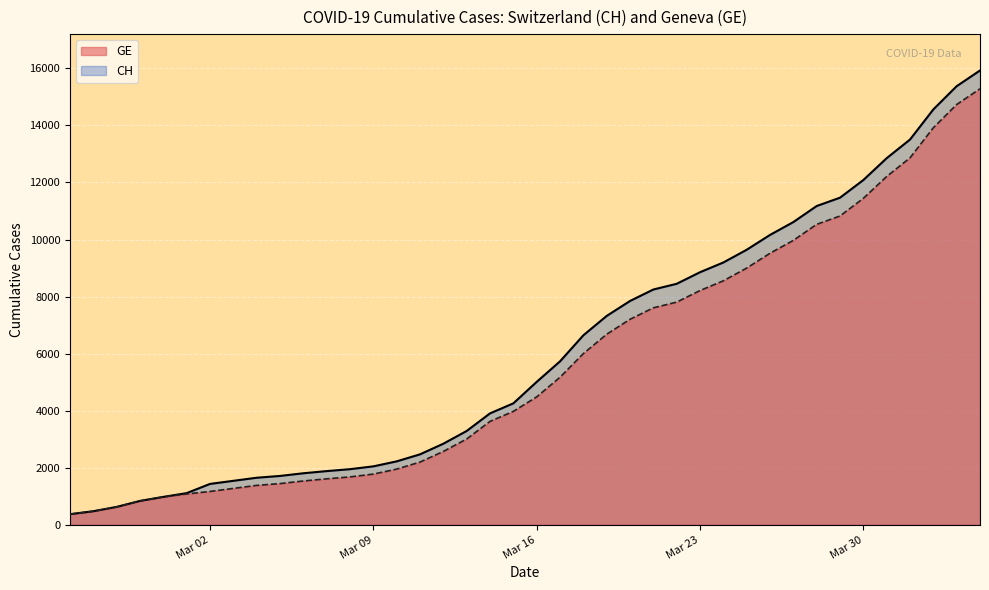

What is the minimum value shown in the chart?

375